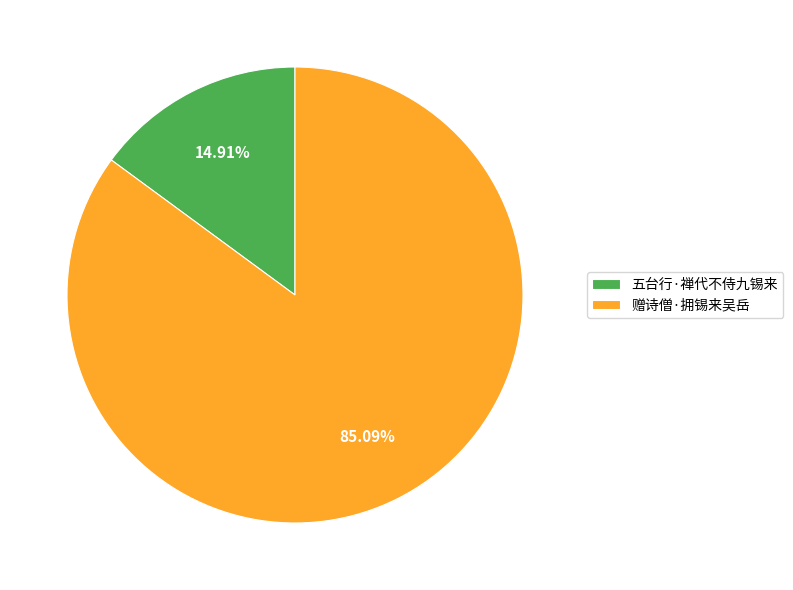

Which slice represents more than half of the pie?

赠诗僧·拥锡来吴岳